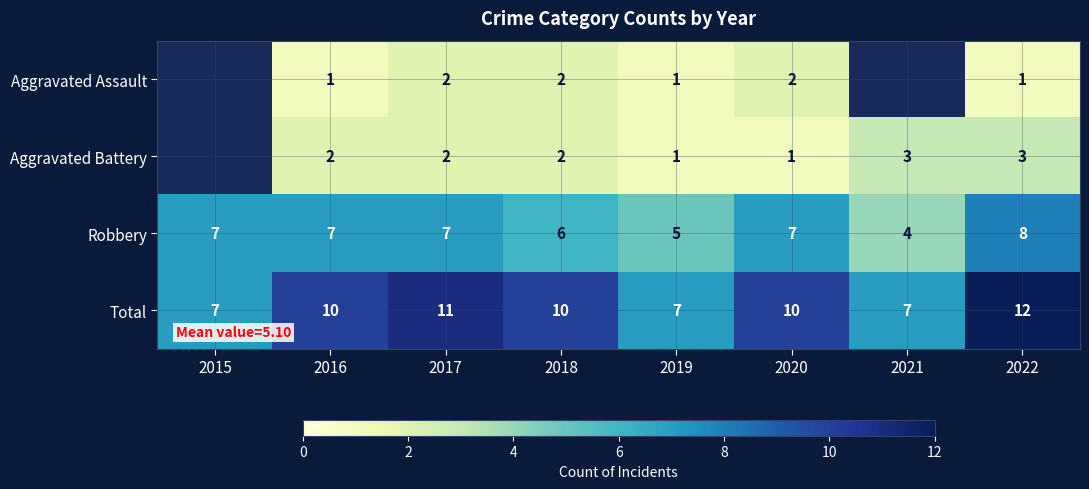

What is the smallest value displayed?

1.0